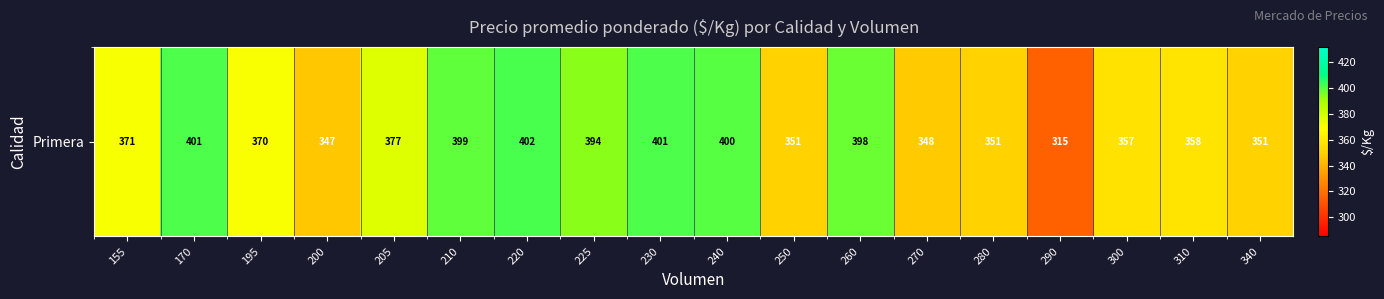

Reading left to right, transcribe all the data shown in this chart.

371	401	370	347	377	399	402	394	401	400	351	398	348	351	315	357	358	351